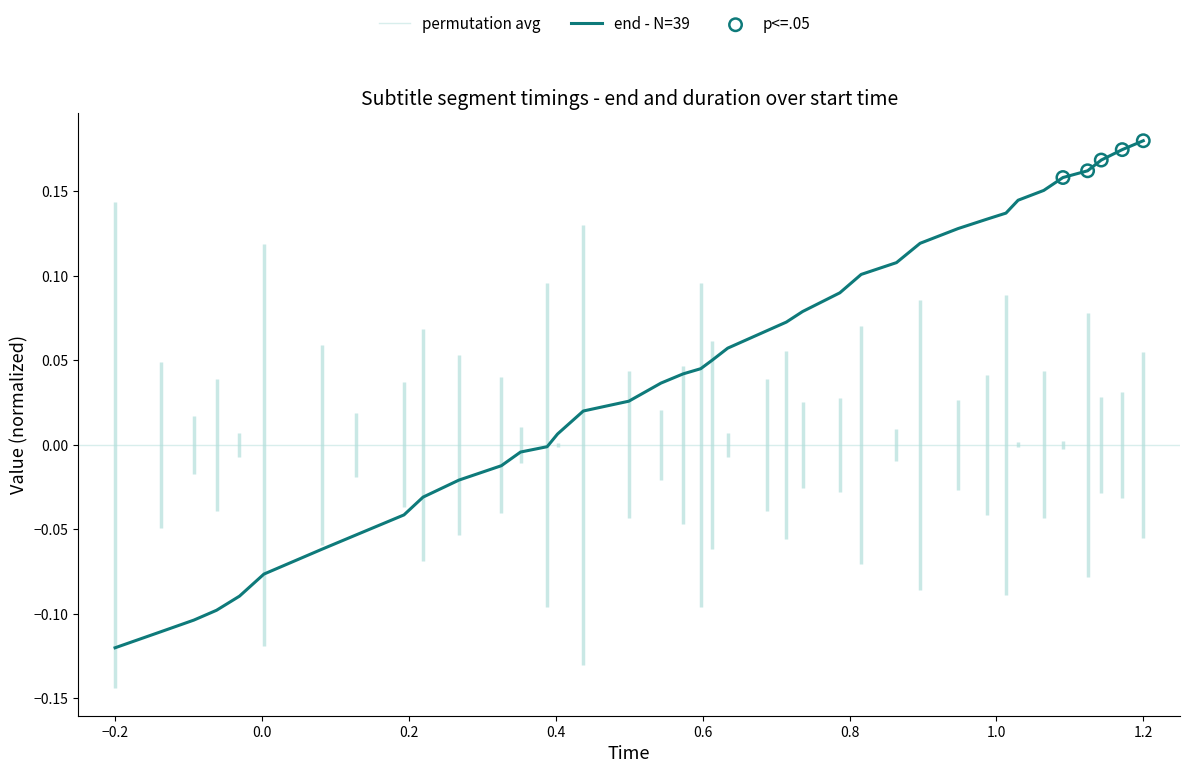

At which label does end - N=39 reach its minimum?

−0.2